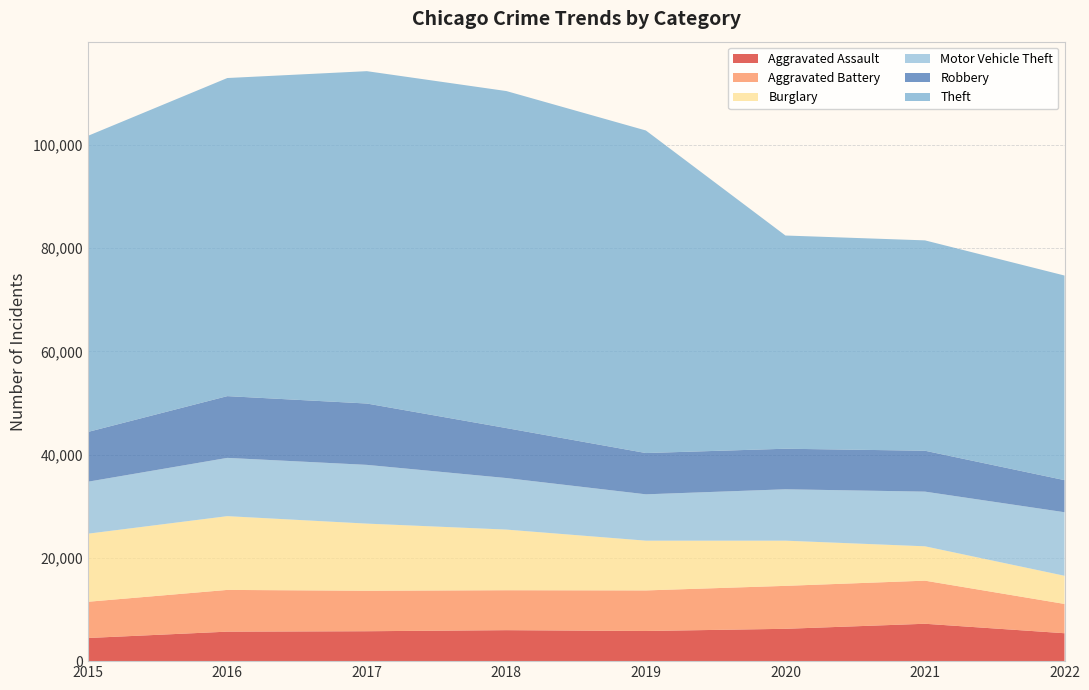

Reading right to left, transcribe all the data shown in this chart.

Aggravated Assault: 2022=5406	2021=7241	2020=6263	2019=5840	2018=6001	2017=5793	2016=5712	2015=4480
Aggravated Battery: 2022=5673	2021=8348	2020=8319	2019=7857	2018=7735	2017=7845	2016=8085	2015=7018
Burglary: 2022=5458	2021=6655	2020=8754	2019=9639	2018=11746	2017=13001	2016=14289	2015=13184
Motor Vehicle Theft: 2022=12308	2021=10591	2020=9953	2019=8978	2018=9983	2017=11380	2016=11286	2015=10068
Robbery: 2022=6216	2021=7920	2020=7855	2019=7994	2018=9679	2017=11880	2016=11960	2015=9638
Theft: 2022=39633	2021=40749	2020=41301	2019=62478	2018=65282	2017=64380	2016=61618	2015=57350